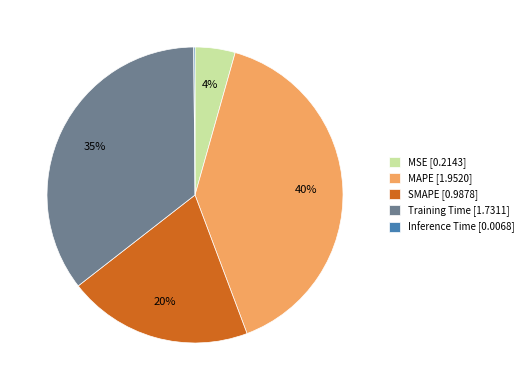

What is the ratio of the value at Training Time [1.7311] to the value at MAPE [1.9520]?

0.9